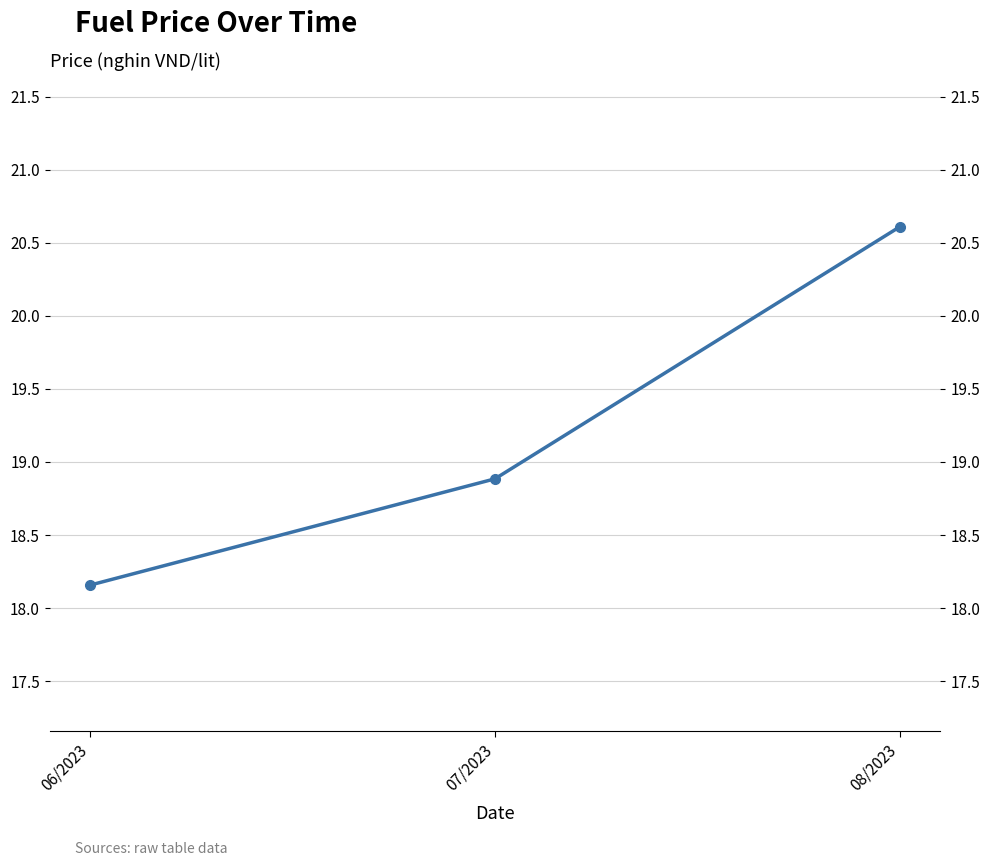

Count the number of data series in this chart.

1